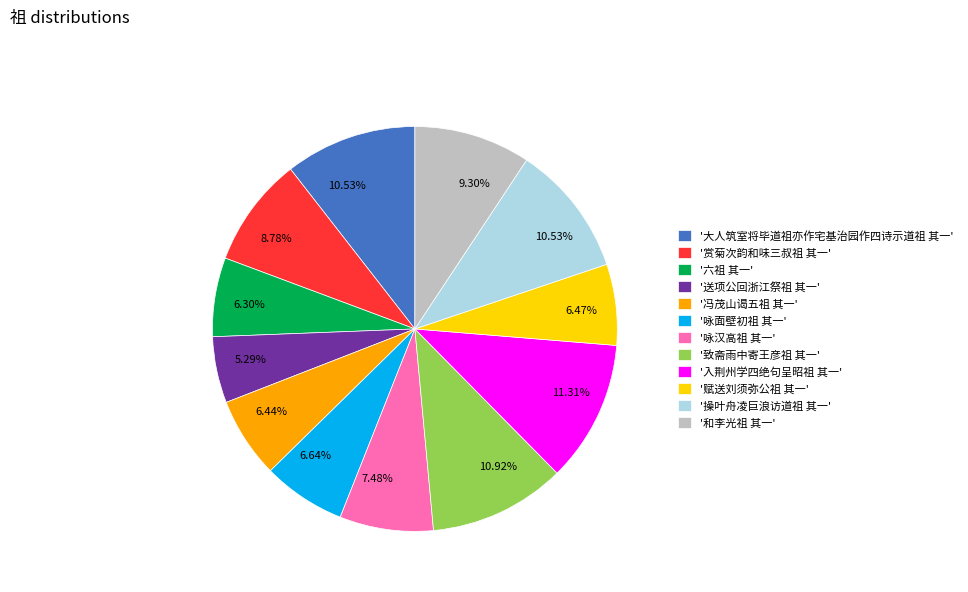

Does '大人筑室将毕道祖亦作宅基治园作四诗示道祖 其一' represent more than half of the total?

No